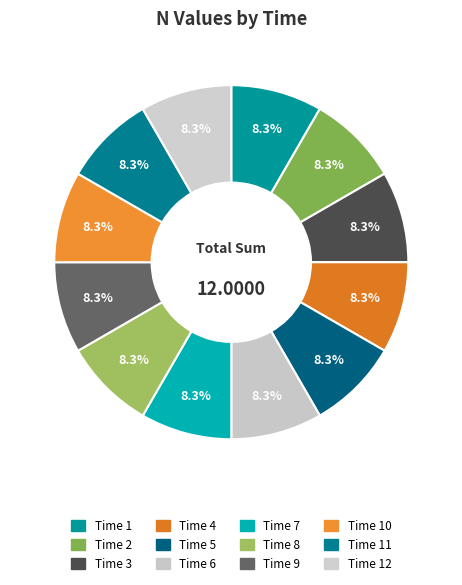

Which category has the biggest portion of the pie?

1